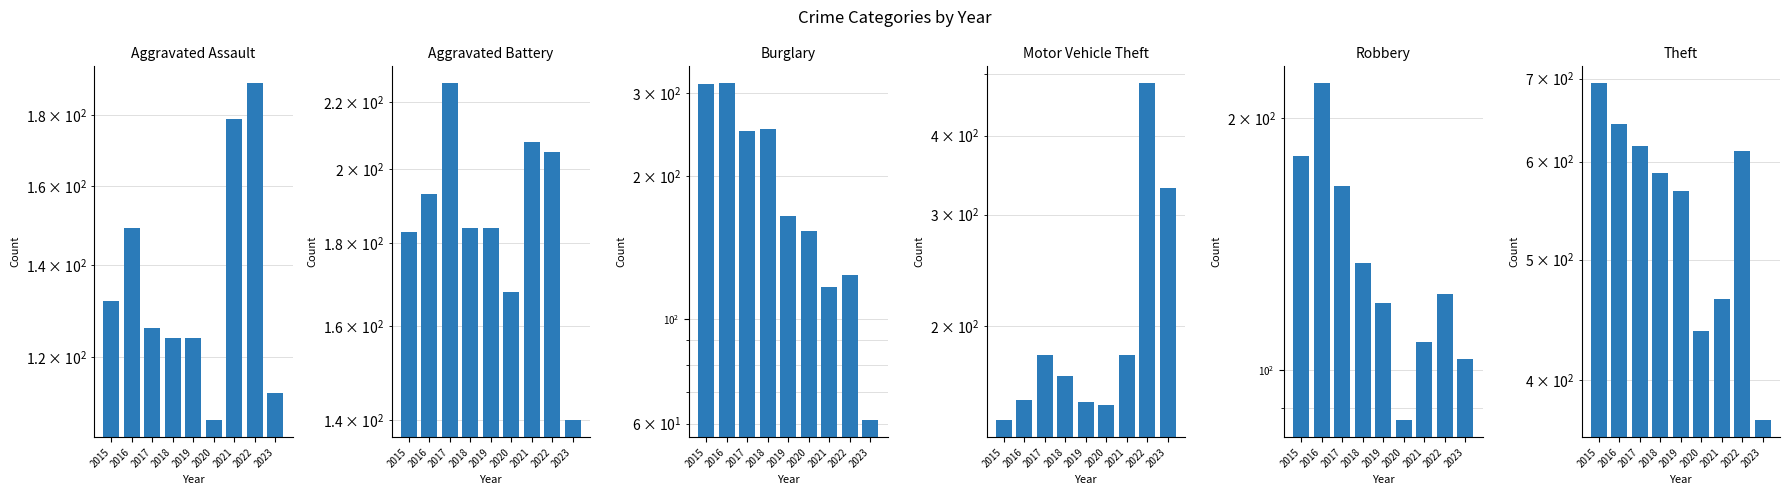

Is it true that Aggravated Battery equals 140 at 2023?

True